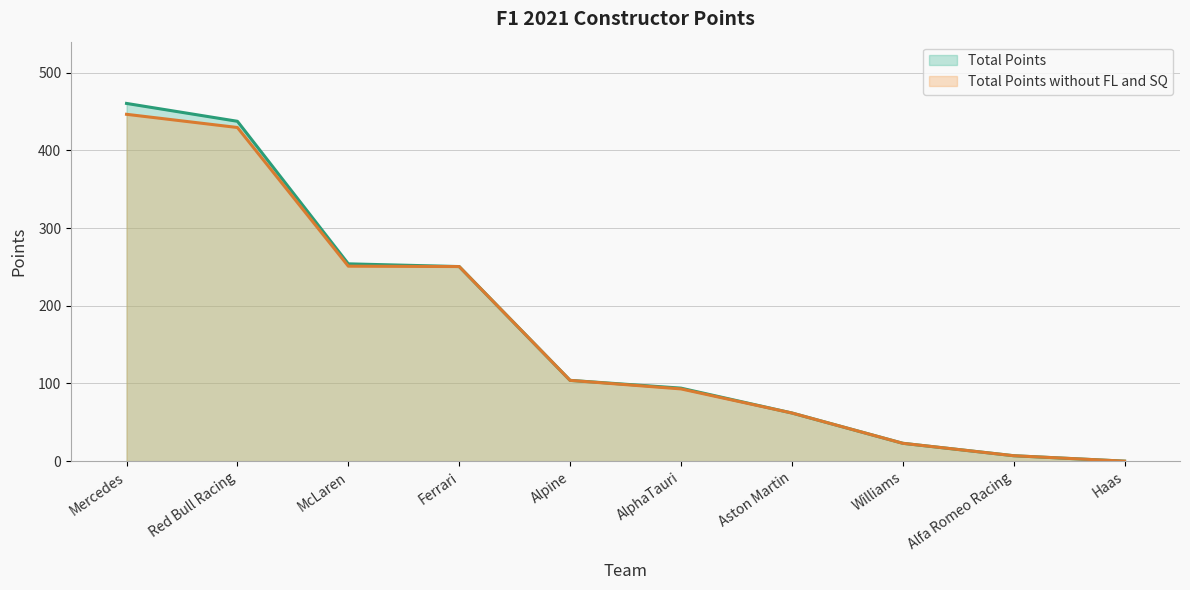

True or false: Total Points without FL and SQ and Total Points cross at least once.

False